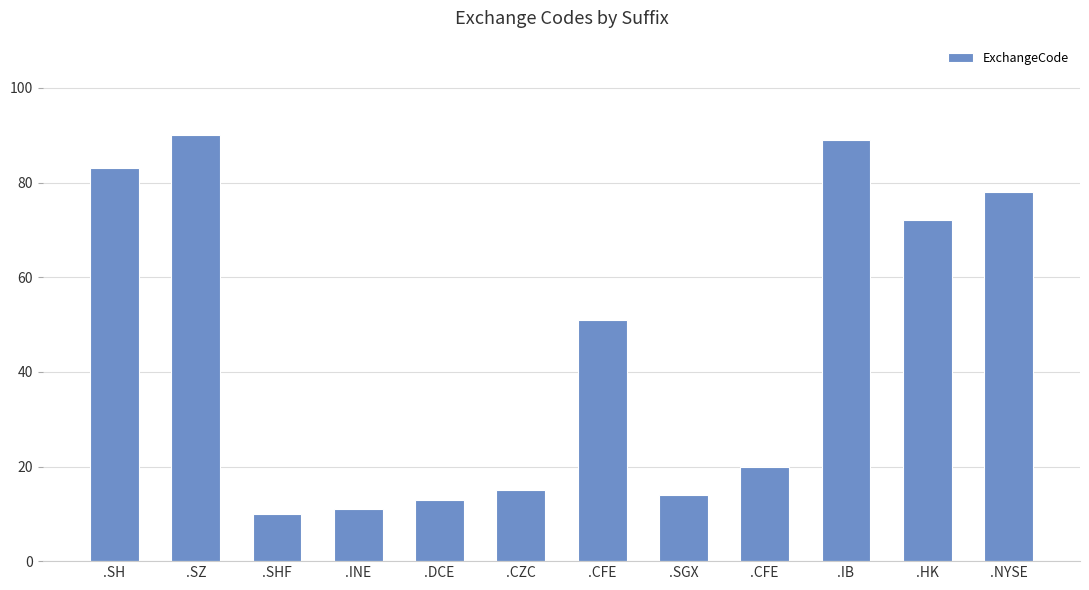

At which label is the value closest to 50?

.CFE